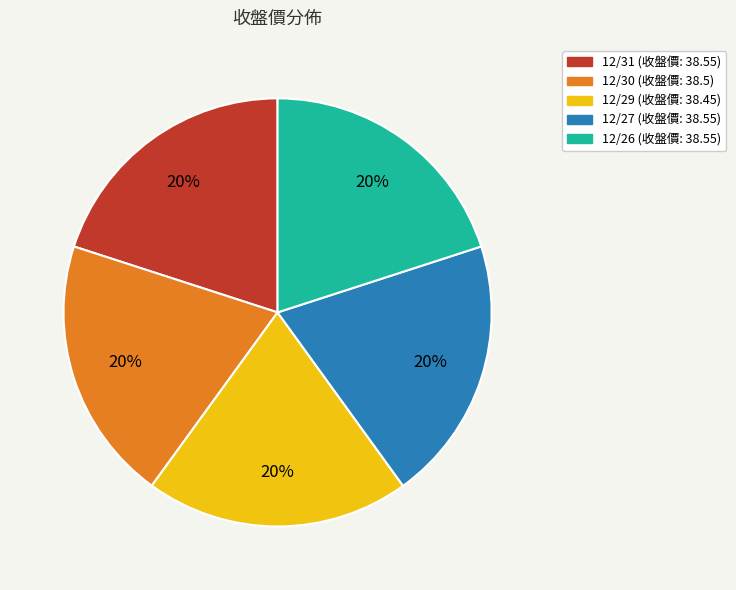

What percentage is the 12/27 slice, to the nearest percent?

20%